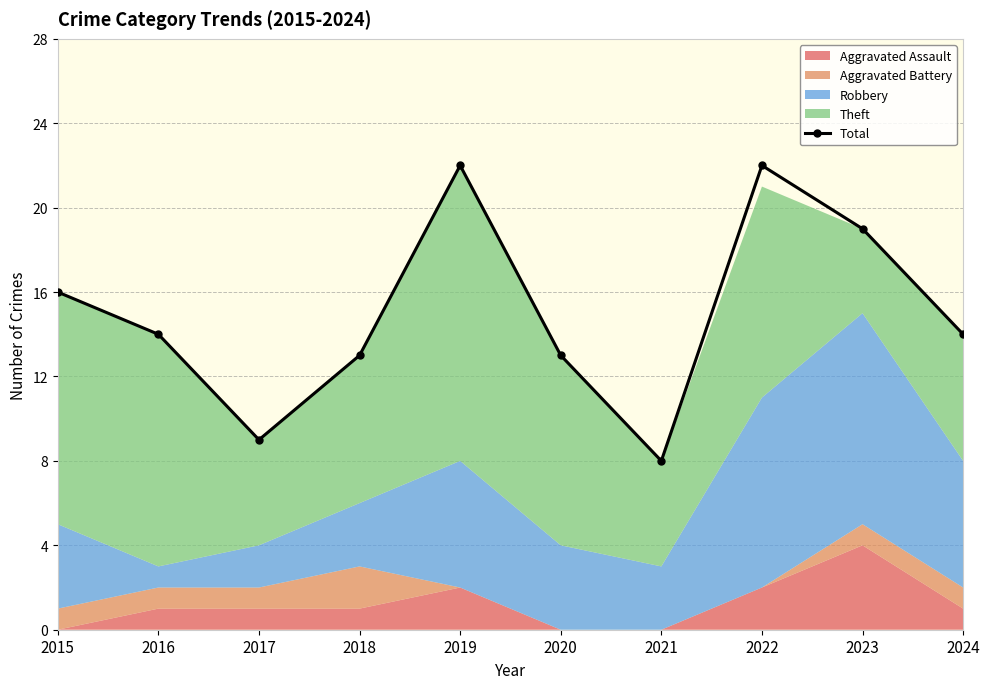

Which category has the lowest value across all series?

2021